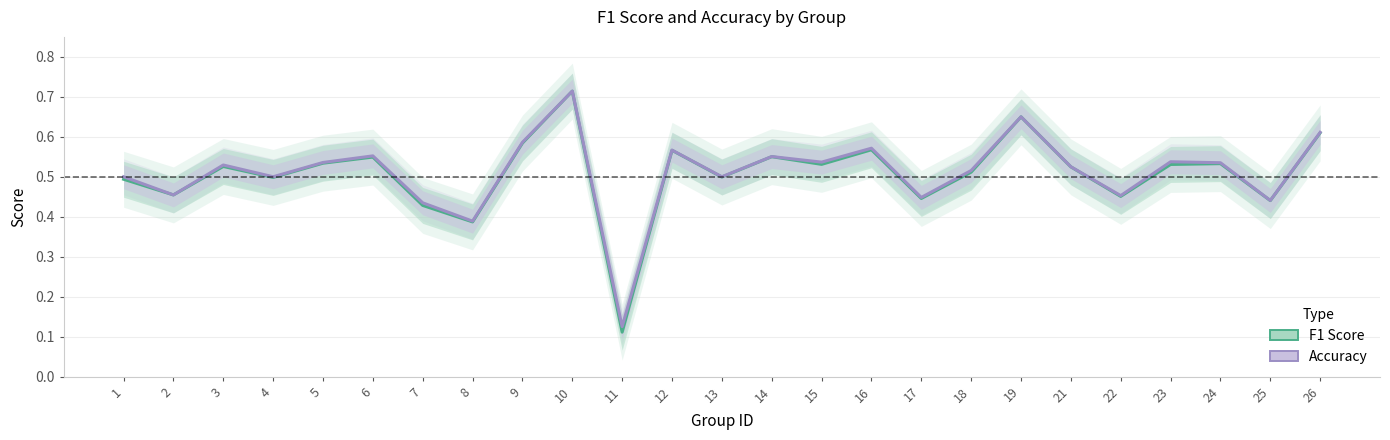

At which label is f1 closest to 0?

11